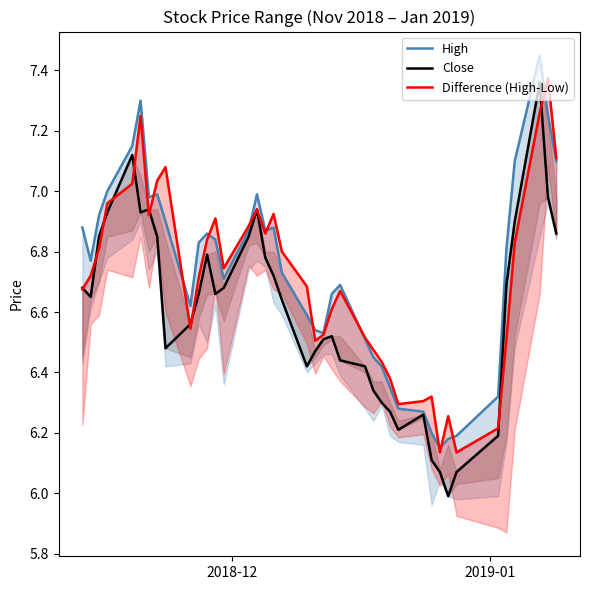

True or false: Difference (High-Low) and Close cross at least once.

True